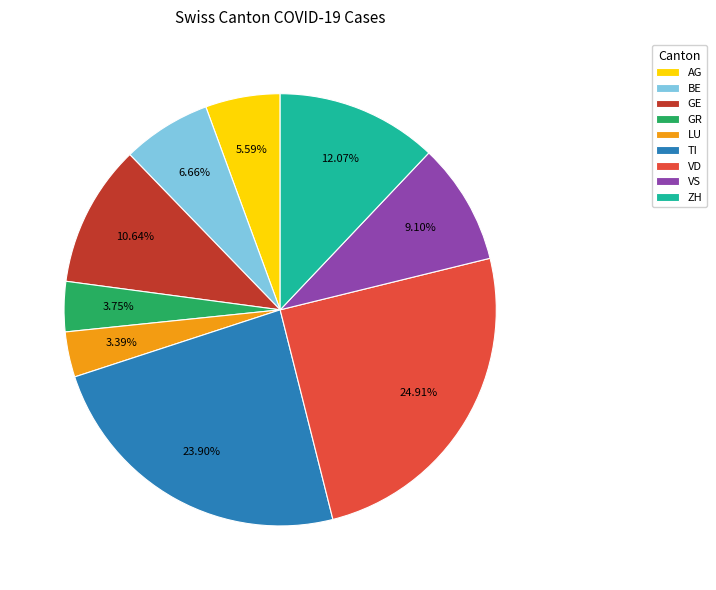

How much of the chart is everything except GR?

96.3%